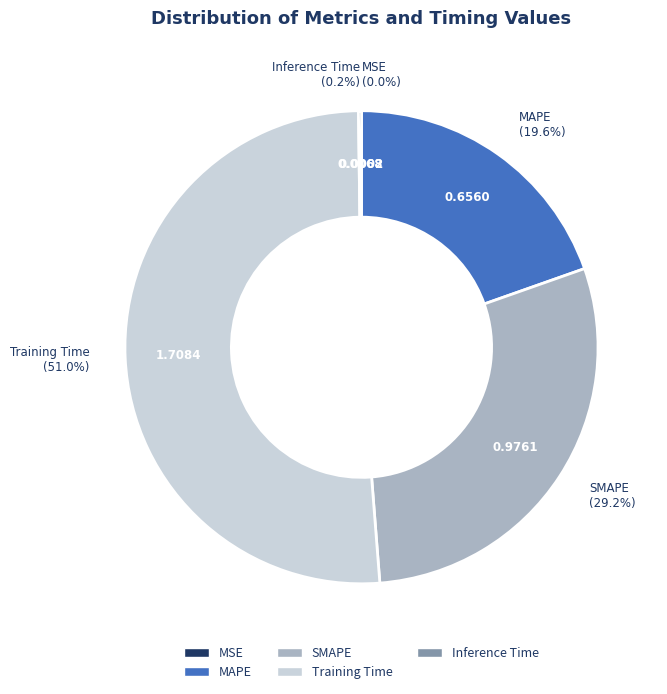

Combined, do MAPE and SMAPE account for over 50%?

No